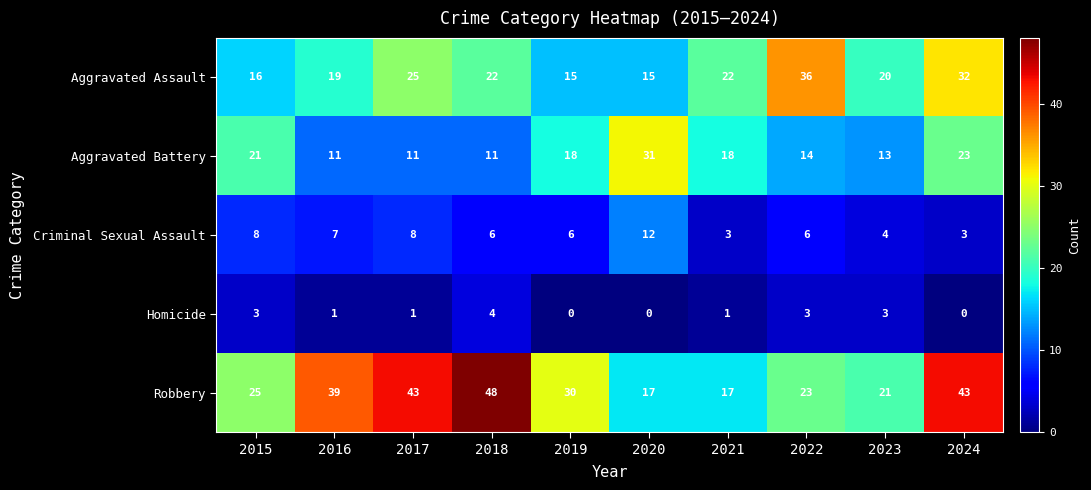

Which series changed the most between 2017 and 2021?

Robbery